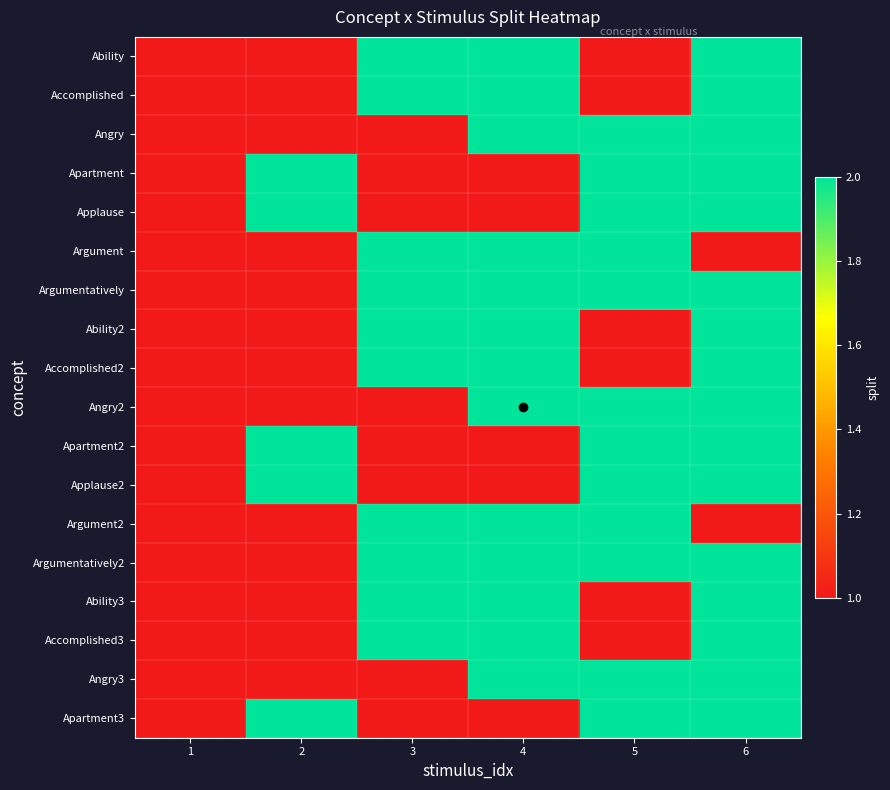

Which category has the highest value across all series?

3